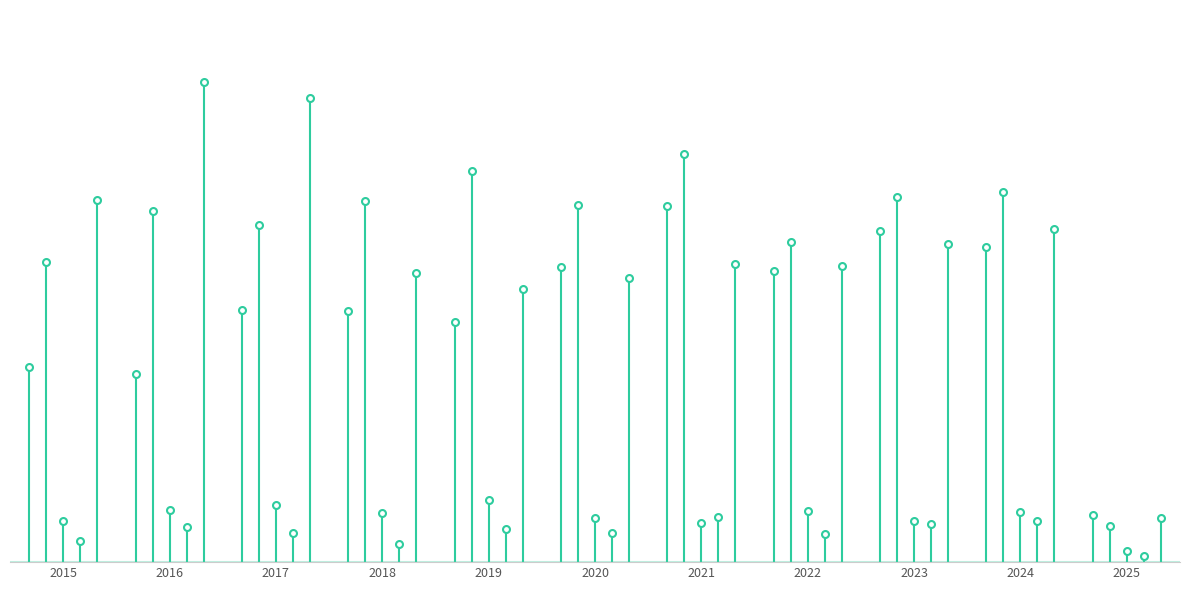

Which series changed the most between 2015 and 2016?

Robbery